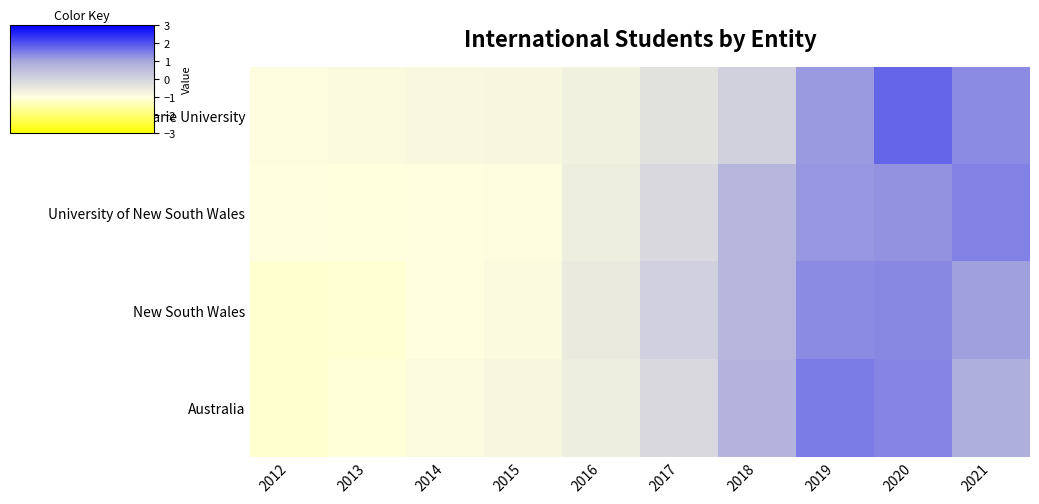

At which category is the sum across all series the highest?

2020